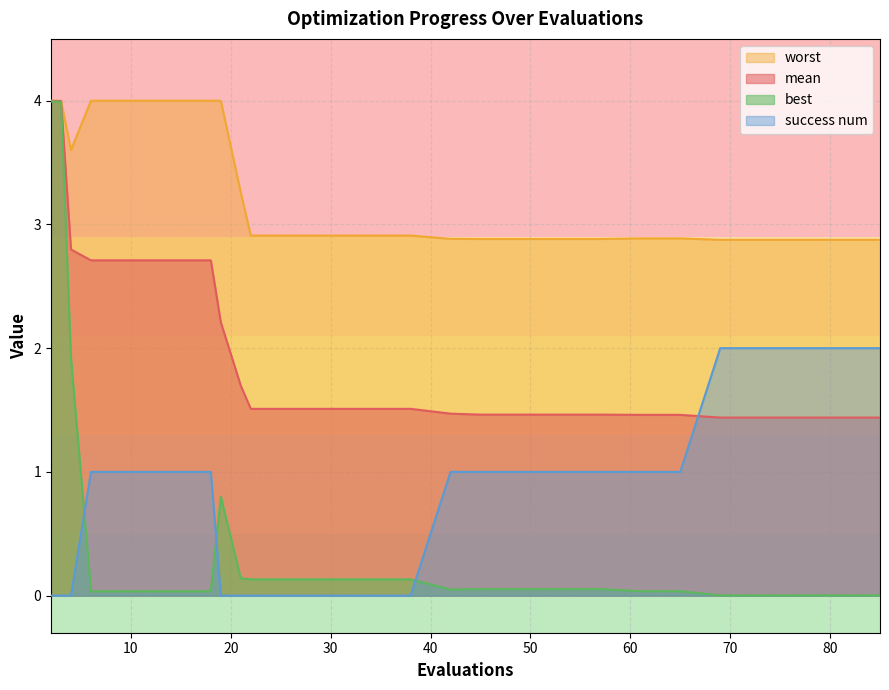

Reading right to left, extract all data points from this chart.

mean: 85=1.4	81=1.4	77=1.4	73=1.4	69=1.4	65=1.5	61=1.5	57=1.5	53=1.5	49=1.5	45=1.5	42=1.5	38=1.5	34=1.5	30=1.5	26=1.5	22=1.5	21=1.7	19=2.2	18=2.7	14=2.7	10=2.7	6=2.7	4=2.8	3=4.0	2=4.0
best: 85=0.0	81=0.0	77=0.0	73=0.0	69=0.0	65=0.0	61=0.0	57=0.1	53=0.1	49=0.1	45=0.1	42=0.0	38=0.1	34=0.1	30=0.1	26=0.1	22=0.1	21=0.1	19=0.8	18=0.0	14=0.0	10=0.0	6=0.0	4=1.9	3=4.0	2=4.0
worst: 85=2.9	81=2.9	77=2.9	73=2.9	69=2.9	65=2.9	61=2.9	57=2.9	53=2.9	49=2.9	45=2.9	42=2.9	38=2.9	34=2.9	30=2.9	26=2.9	22=2.9	21=3.3	19=4.0	18=4.0	14=4.0	10=4.0	6=4.0	4=3.6	3=4.0	2=4.0
success num: 85=2.0	81=2.0	77=2.0	73=2.0	69=2.0	65=1.0	61=1.0	57=1.0	53=1.0	49=1.0	45=1.0	42=1.0	38=0.0	34=0.0	30=0.0	26=0.0	22=0.0	21=0.0	19=0.0	18=1.0	14=1.0	10=1.0	6=1.0	4=0.0	3=0.0	2=0.0